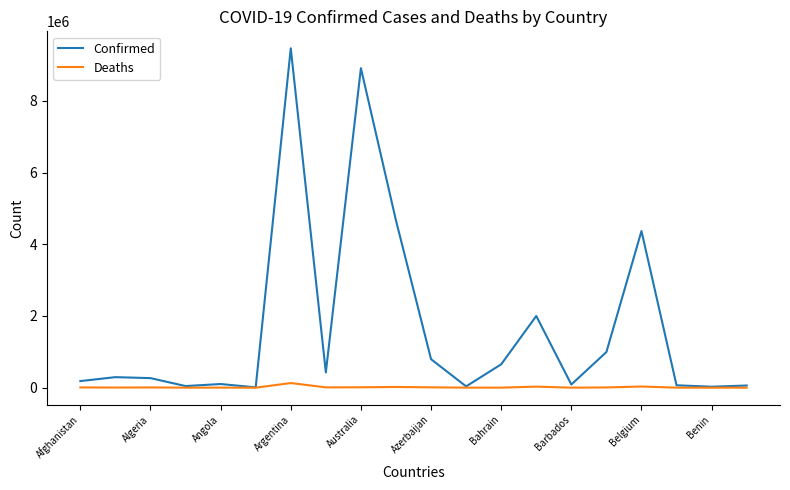

Does the chart have visible grid lines?

No